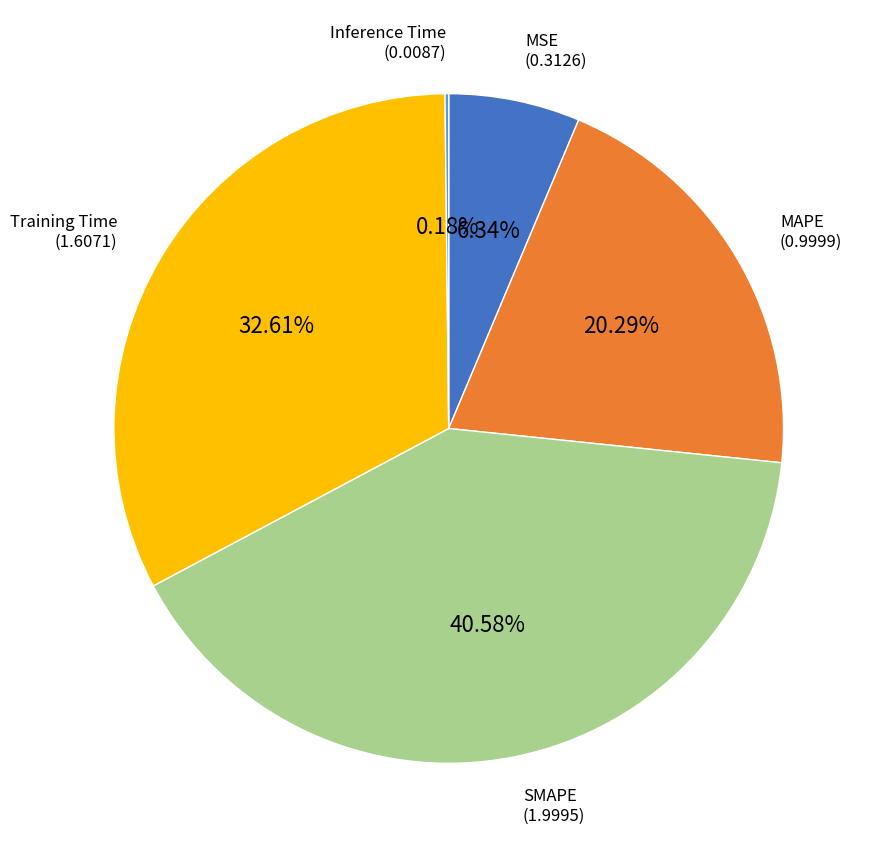

To the nearest percent, what is the difference between the largest and smallest slice percentages?

40%